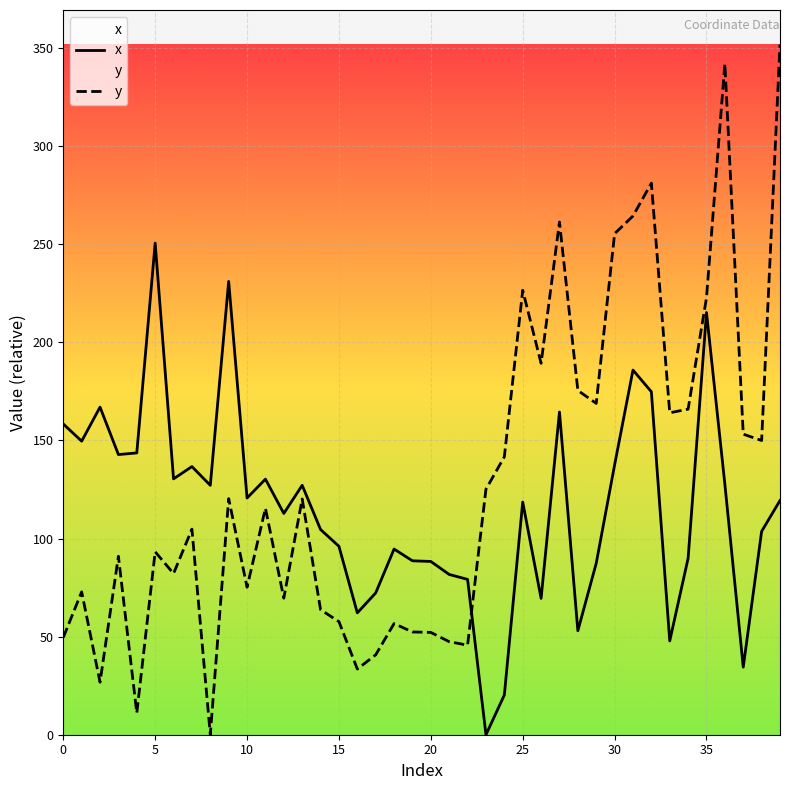

Which series has the largest total across all categories?

y